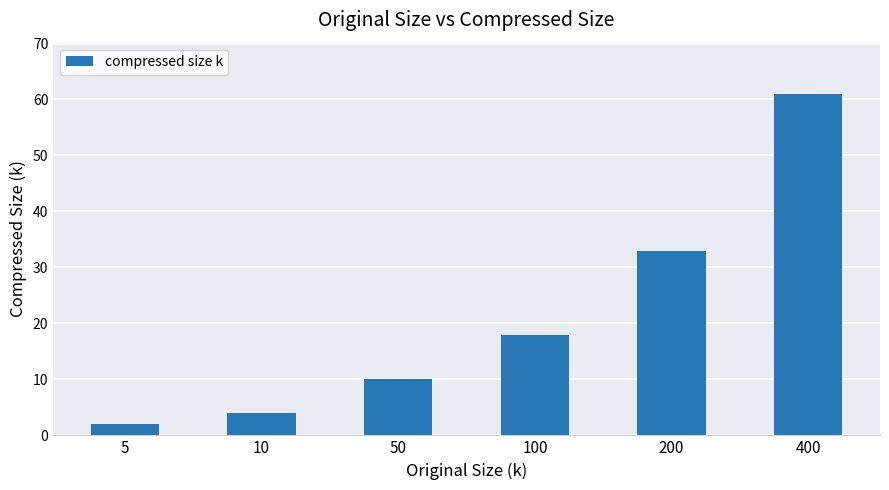

Reading left to right, extract all data points from this chart.

2	4	10	18	33	61